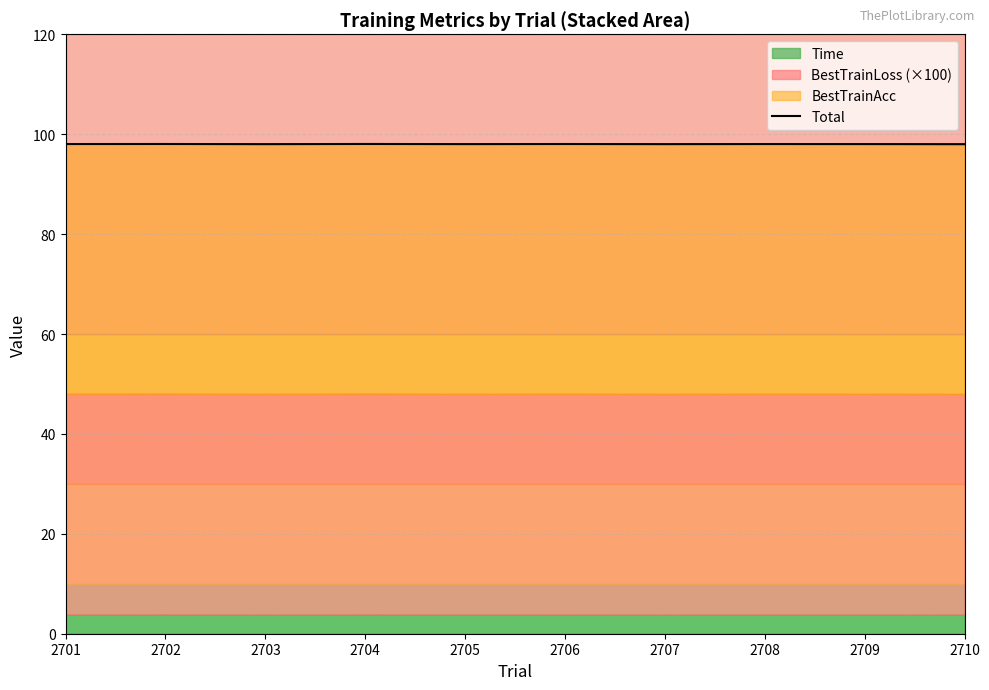

Reading left to right, transcribe all the data shown in this chart.

98.0	98.0	98.0	98.0	98.0	98.0	98.0	98.0	98.0	98.0